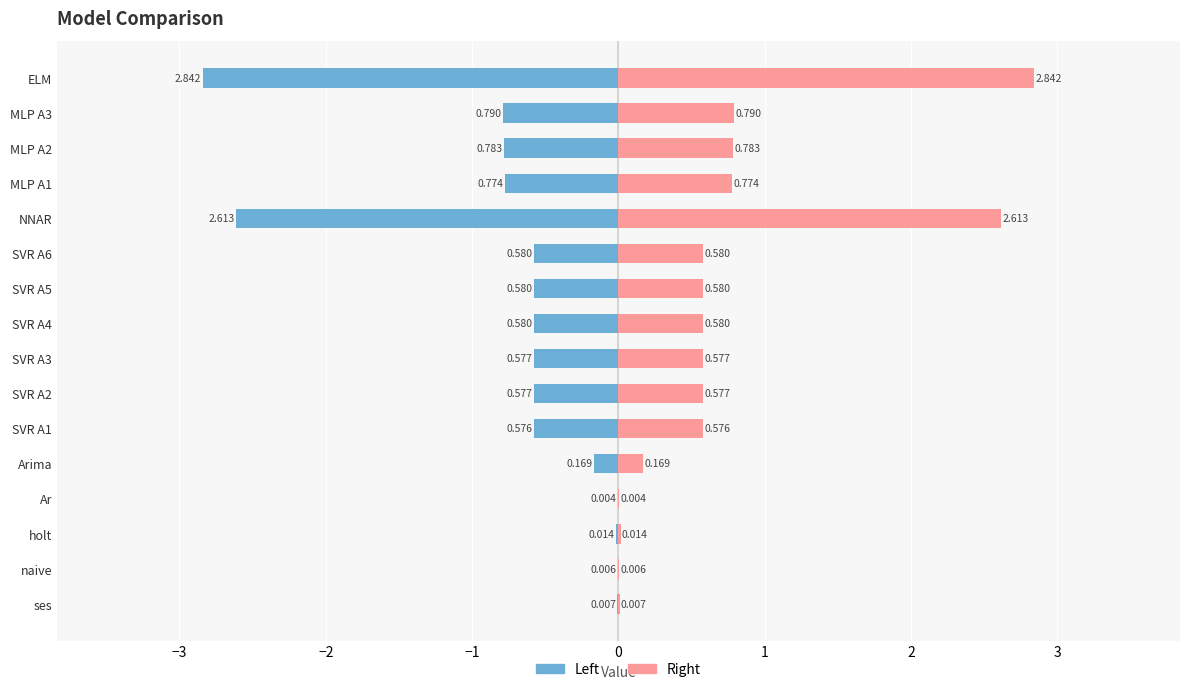

How many categories are shown in the chart?

16